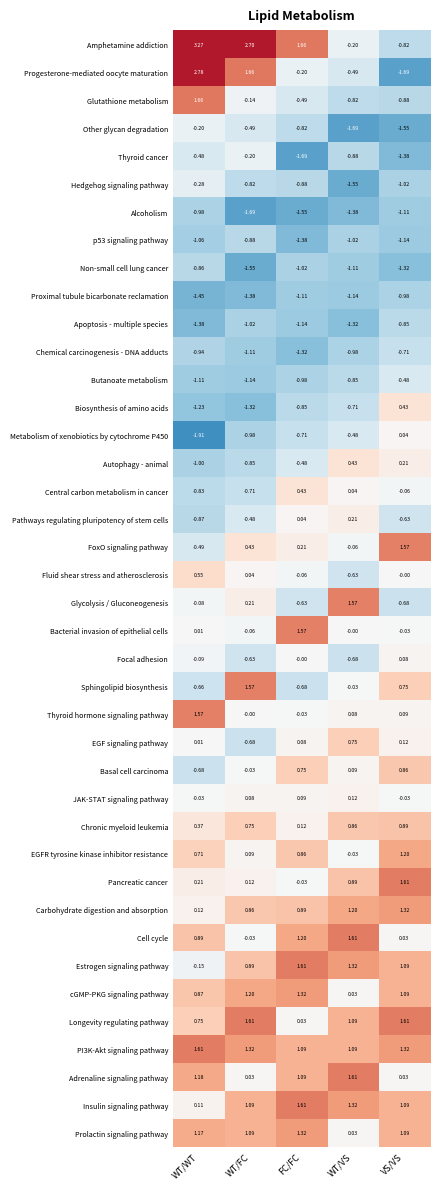

Which series has the largest total across all categories?

Amphetamine addiction